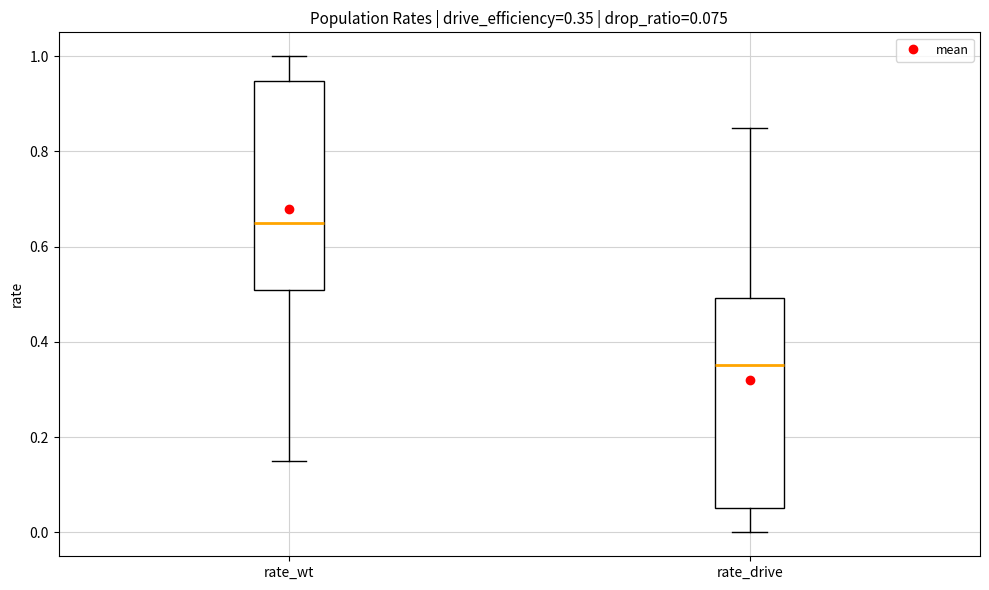

Which box's median line is the lowest?

rate_drive